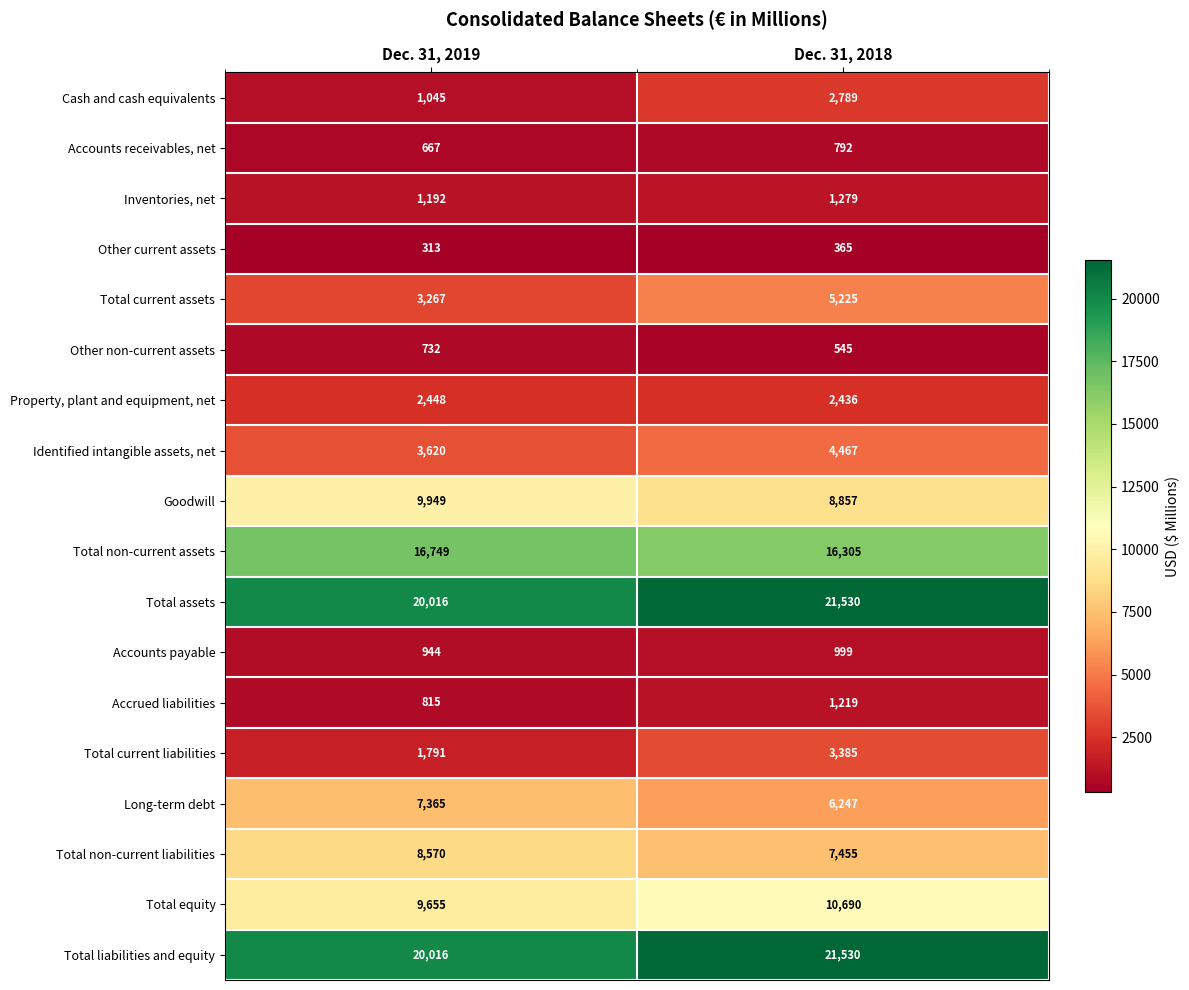

At which category is the sum across all series the highest?

Dec. 31, 2018